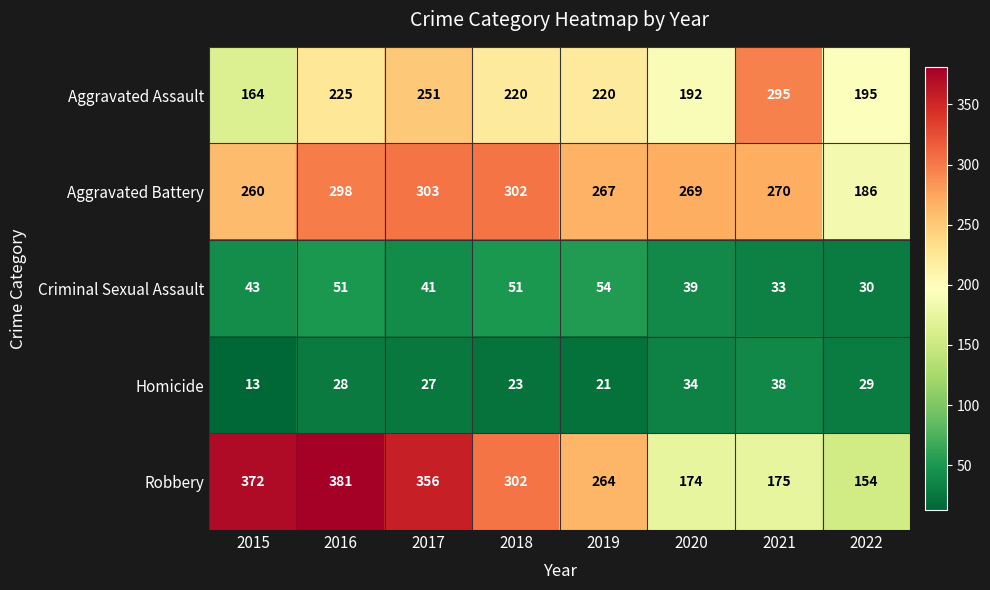

Is it true that Homicide equals 59 at 2020?

False